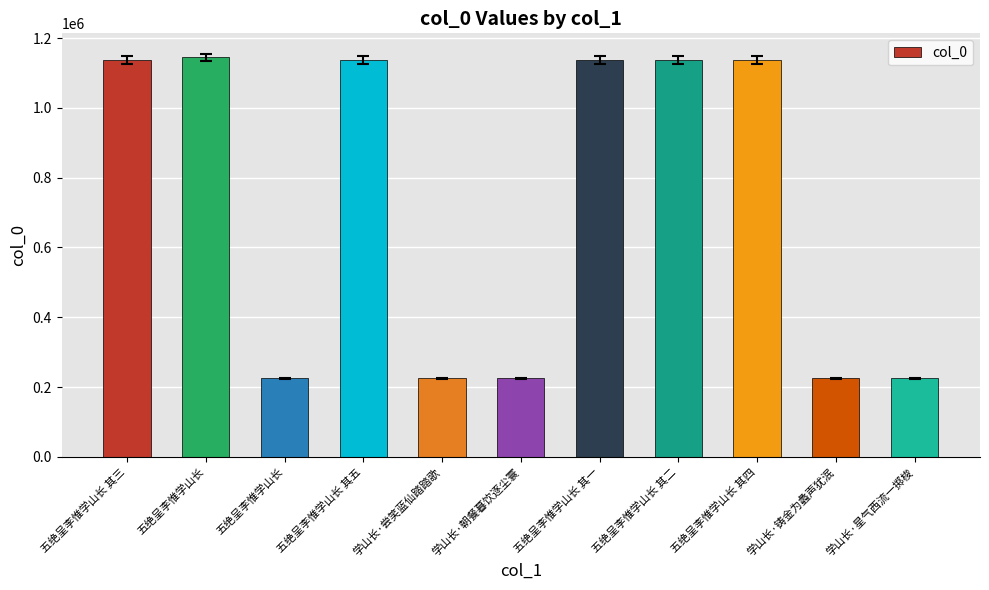

How many bars are there in total?

11